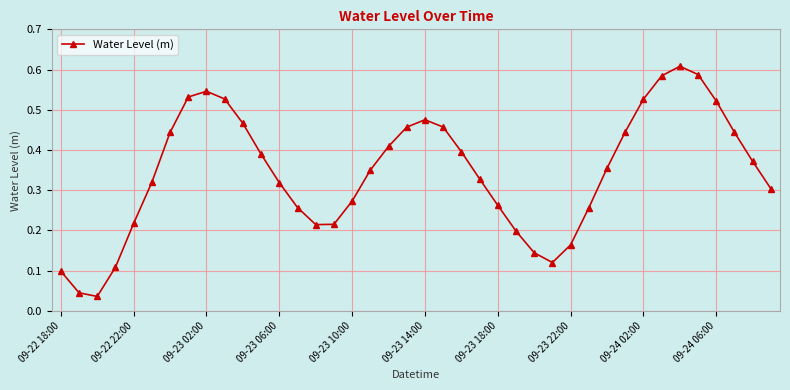

How many interior local valleys (lower than both neighbors) does the data have?

3